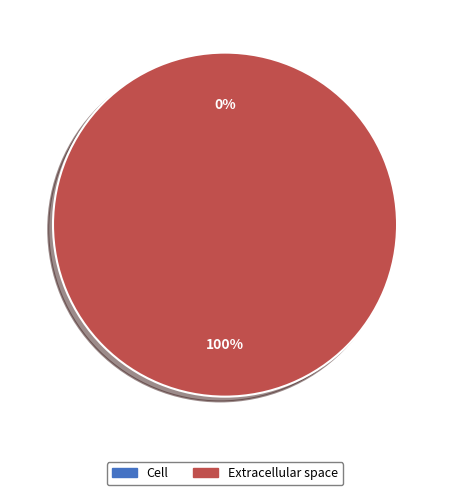

Do Extracellular space and Cell together represent more than half of the pie?

Yes